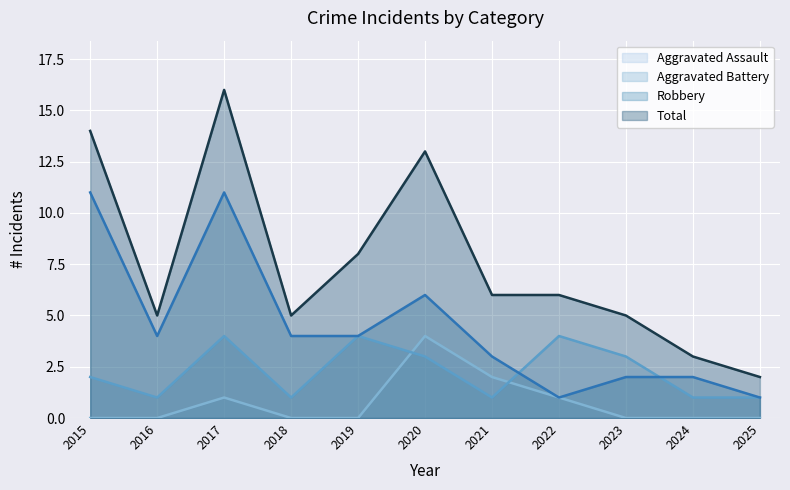

Reading left to right, transcribe all the data shown in this chart.

Aggravated Assault: 2015=0	2016=0	2017=1	2018=0	2019=0	2020=4	2021=2	2022=1	2023=0	2024=0	2025=0
Aggravated Battery: 2015=2	2016=1	2017=4	2018=1	2019=4	2020=3	2021=1	2022=4	2023=3	2024=1	2025=1
Robbery: 2015=11	2016=4	2017=11	2018=4	2019=4	2020=6	2021=3	2022=1	2023=2	2024=2	2025=1
Total: 2015=14	2016=5	2017=16	2018=5	2019=8	2020=13	2021=6	2022=6	2023=5	2024=3	2025=2